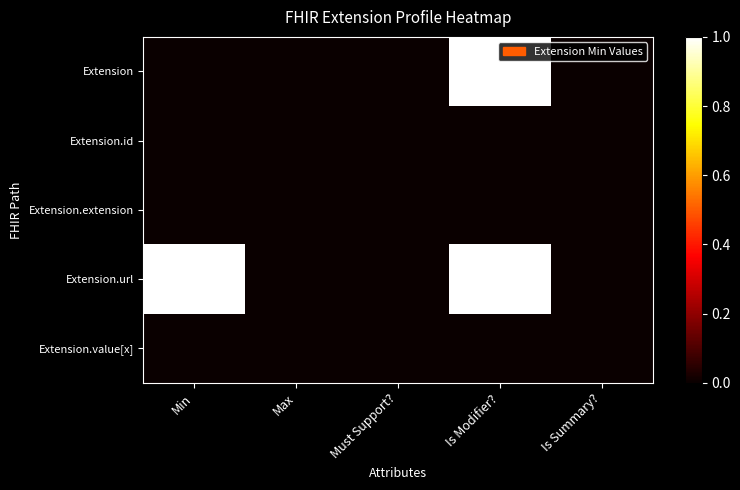

Reading left to right, what are all the values shown in this chart?

Extension: Min=0	Max=0	Must Support?=0	Is Modifier?=1	Is Summary?=0
Extension.id: Min=0	Max=0	Must Support?=0	Is Modifier?=0	Is Summary?=0
Extension.extension: Min=0	Max=0	Must Support?=0	Is Modifier?=0	Is Summary?=0
Extension.url: Min=1	Max=0	Must Support?=0	Is Modifier?=1	Is Summary?=0
Extension.value[x]: Min=0	Max=0	Must Support?=0	Is Modifier?=0	Is Summary?=0